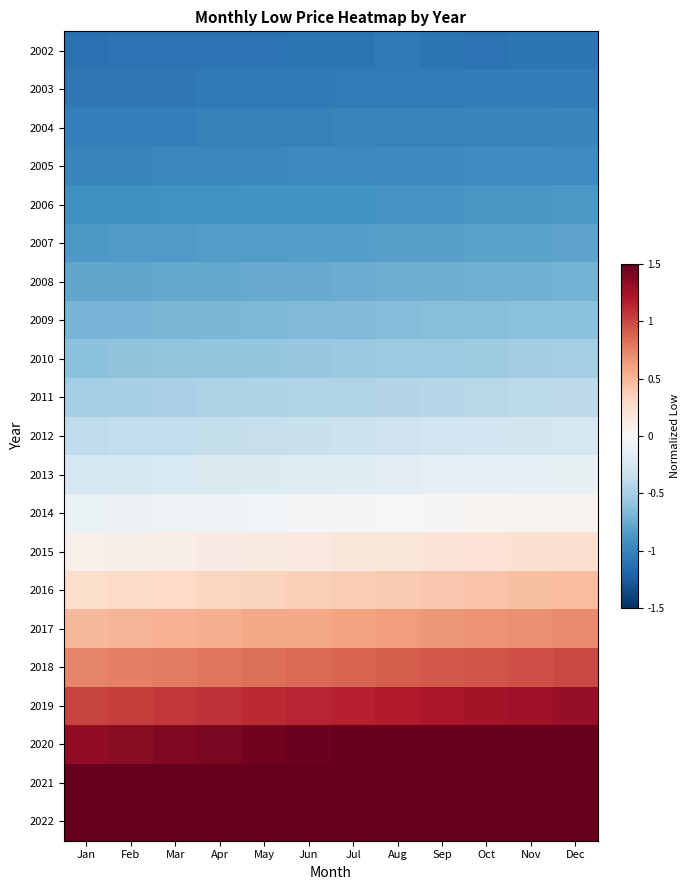

List the series in order of their peak value, lowest first.

2002, 2003, 2004, 2005, 2006, 2007, 2008, 2009, 2010, 2011, 2012, 2013, 2014, 2015, 2016, 2017, 2018, 2019, 2020, 2021, 2022